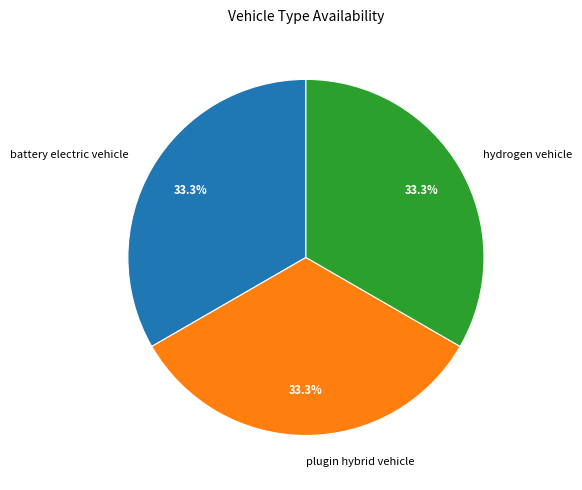

Is there any slice that represents more than half of the pie?

No